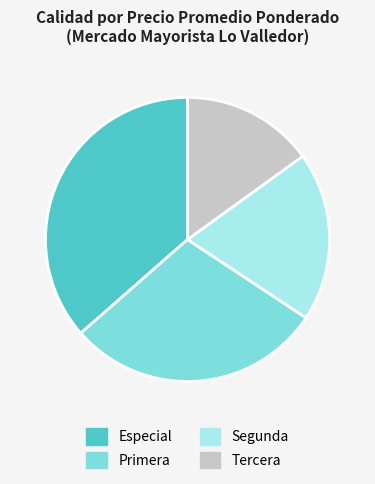

Which slice is the smallest?

Tercera